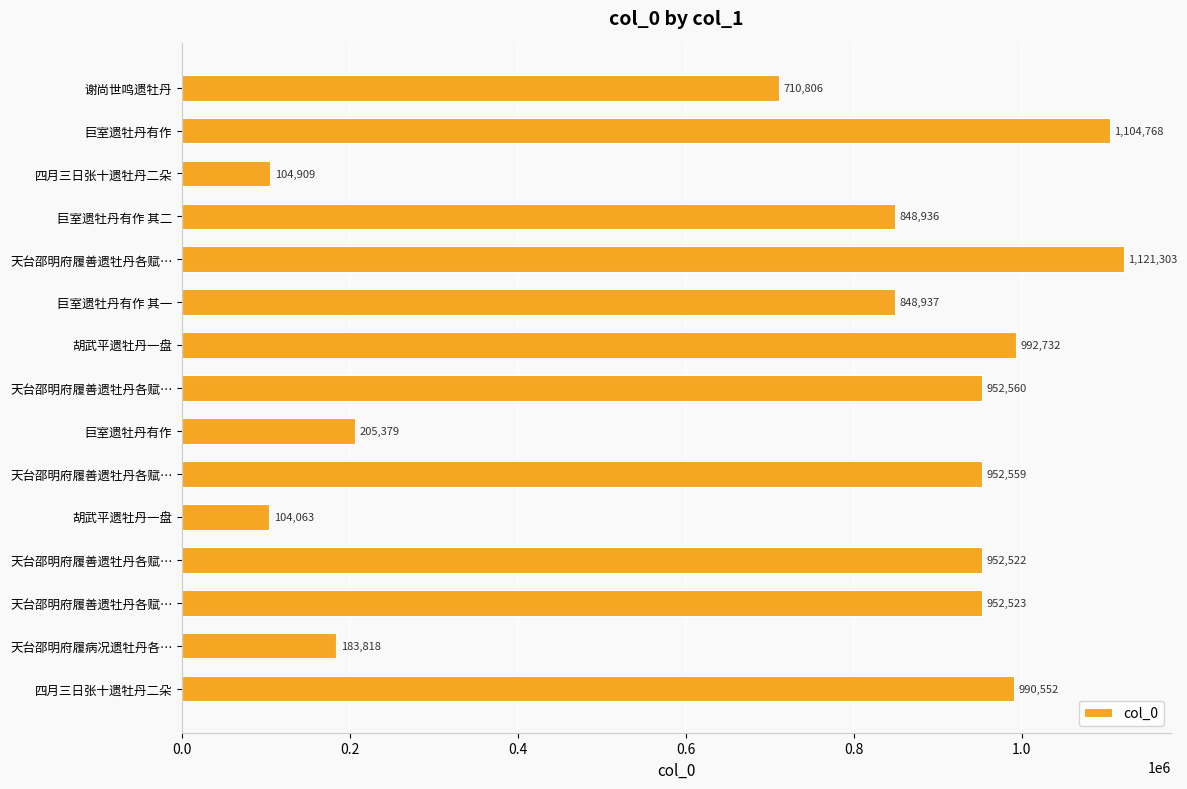

How many distinct data groups are displayed?

1